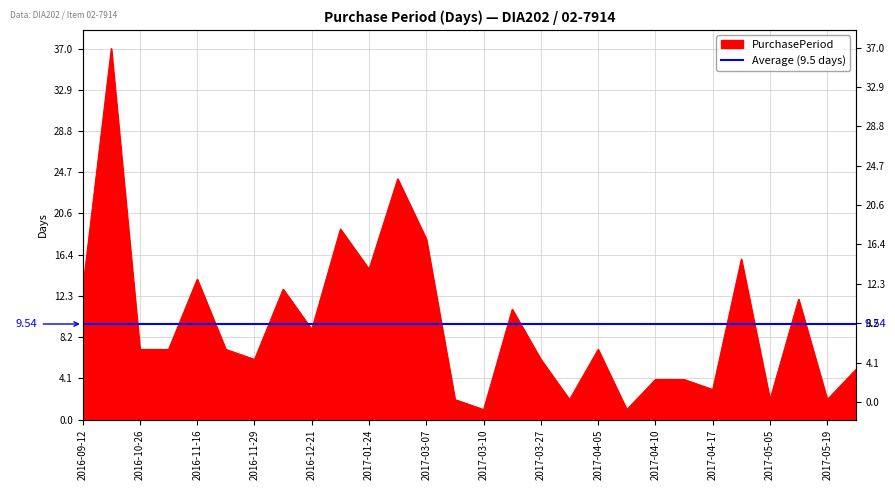

What position from the right is 2017-02-17?

17